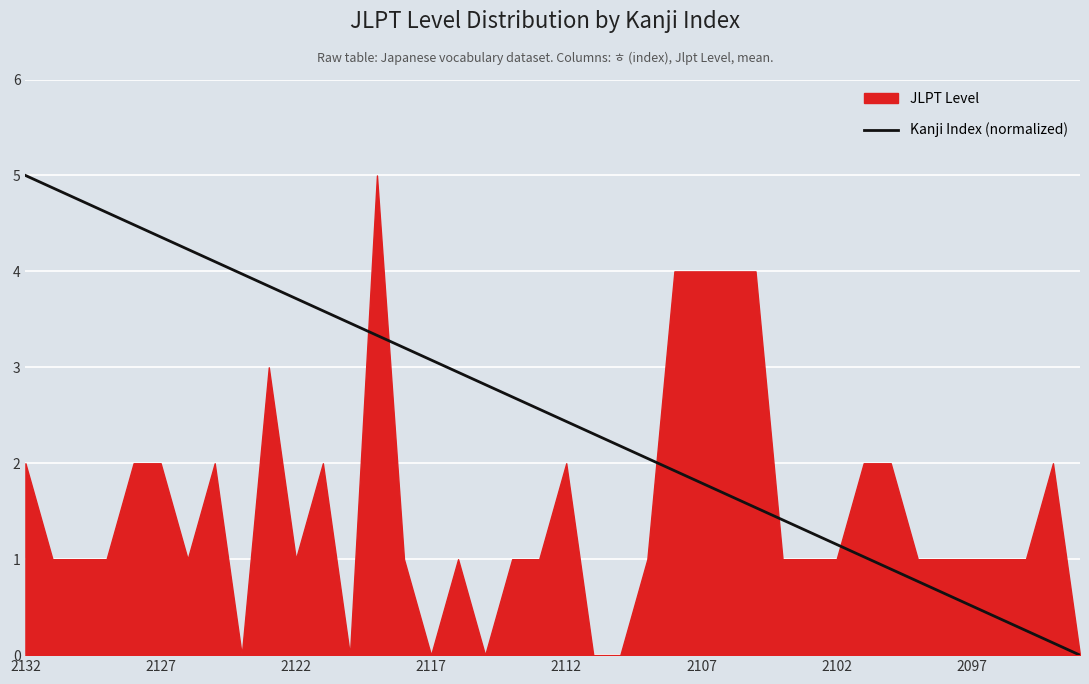

Where does the data first go above 2?

2132